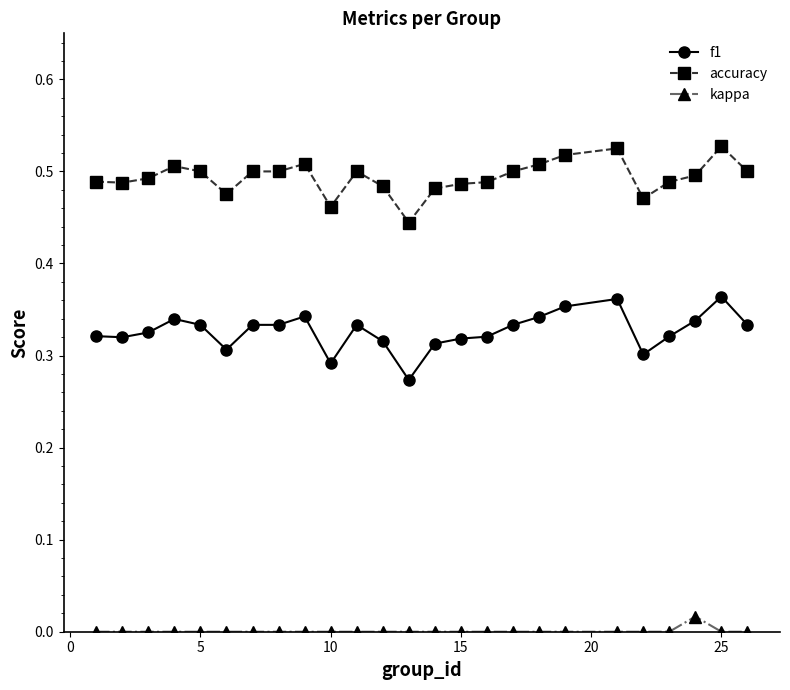

How many distinct data groups are displayed?

3